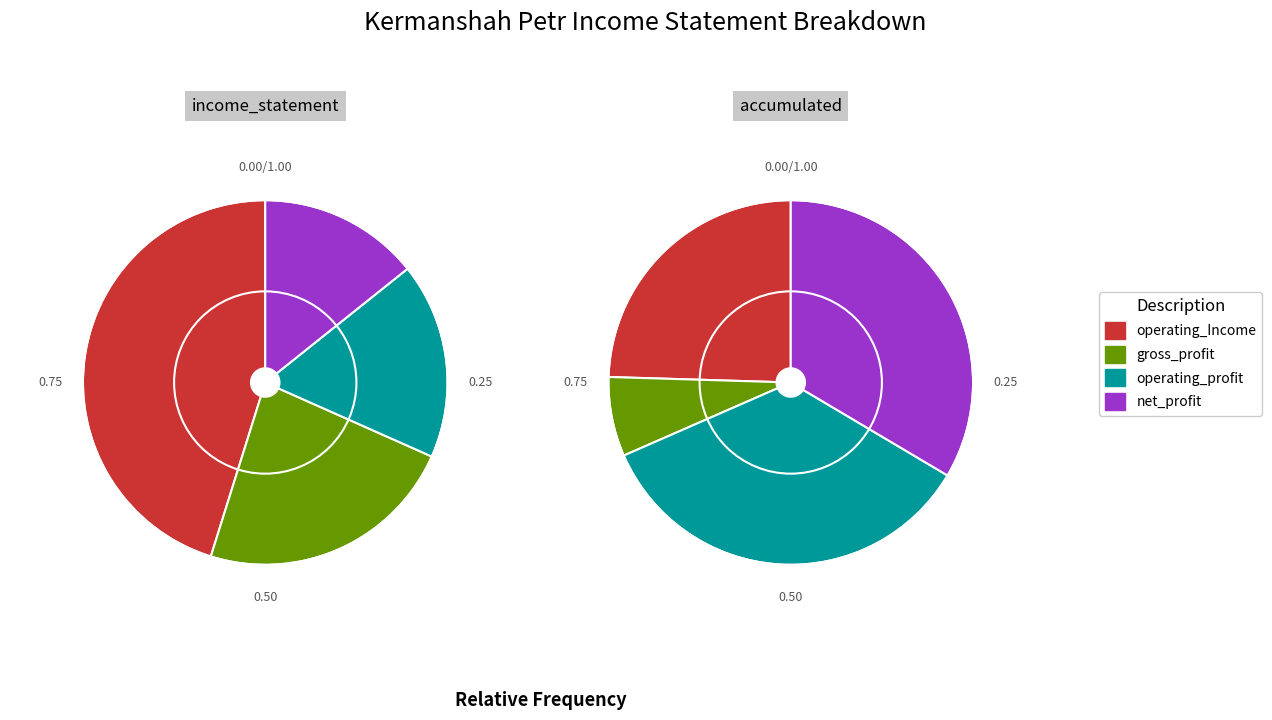

How many slices are in this pie chart?

4